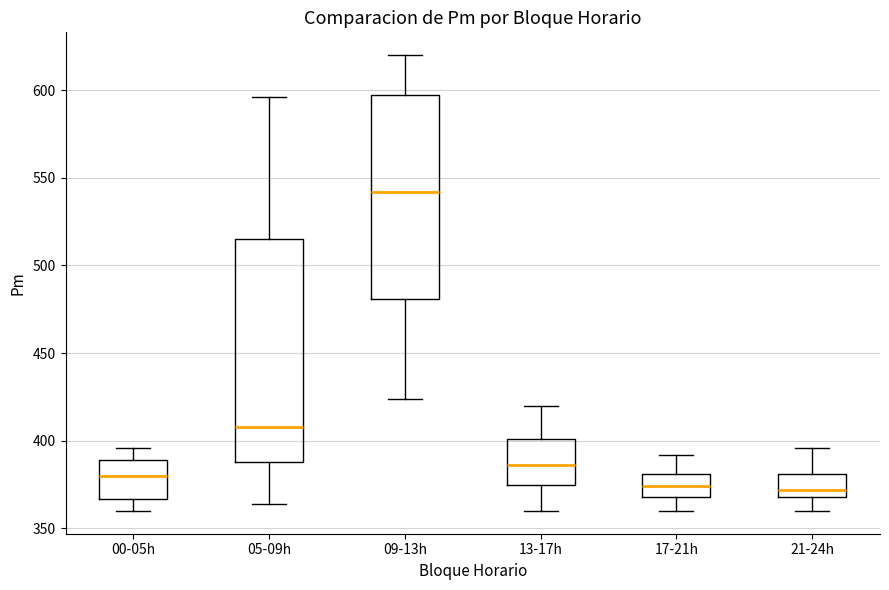

Reading left to right, read every box against the y-axis: the position of its median line, the range the box covers, and the ends of its whiskers. The values are not printed on the chart, so give them approximately, as read against the axis.

00-05h: median 380, box 365 to 390, whiskers 360 to 395
05-09h: median 410, box 390 to 515, whiskers 365 to 595
09-13h: median 540, box 480 to 595, whiskers 425 to 620
13-17h: median 385, box 375 to 400, whiskers 360 to 420
17-21h: median 375, box 370 to 380, whiskers 360 to 390
21-24h: median 370 (just above the box's lower edge), box 370 to 380, whiskers 360 to 395